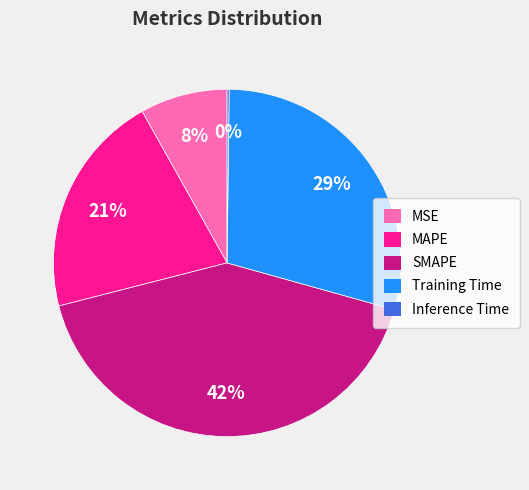

To the nearest percent, what portion does MAPE represent?

21%